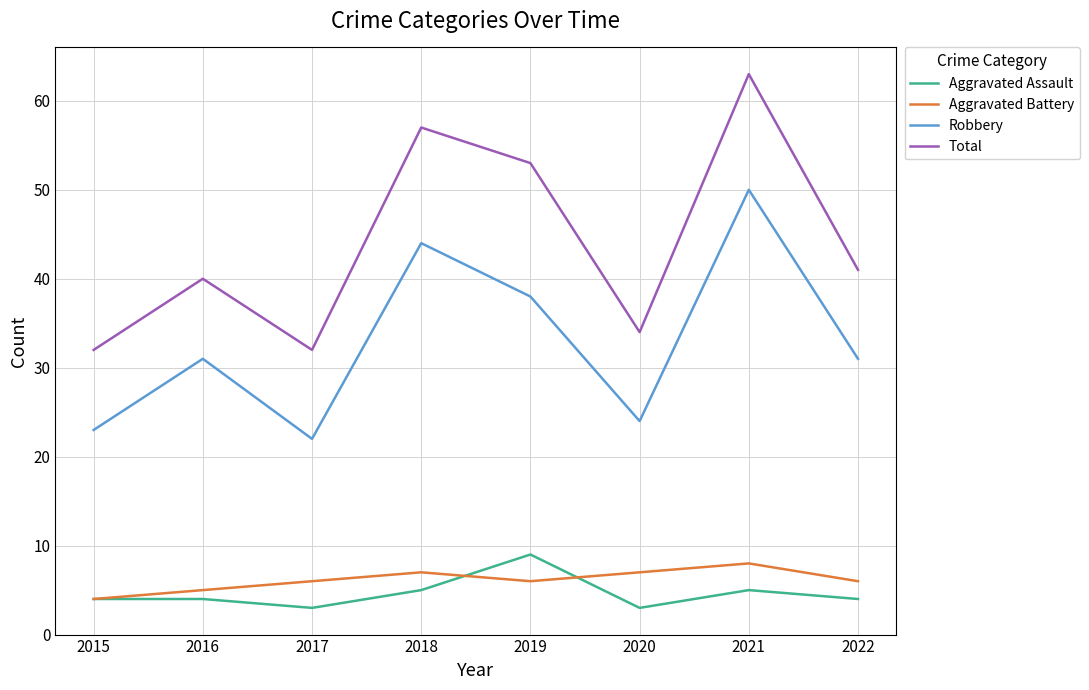

True or false: Aggravated Battery and Robbery cross at least once.

False